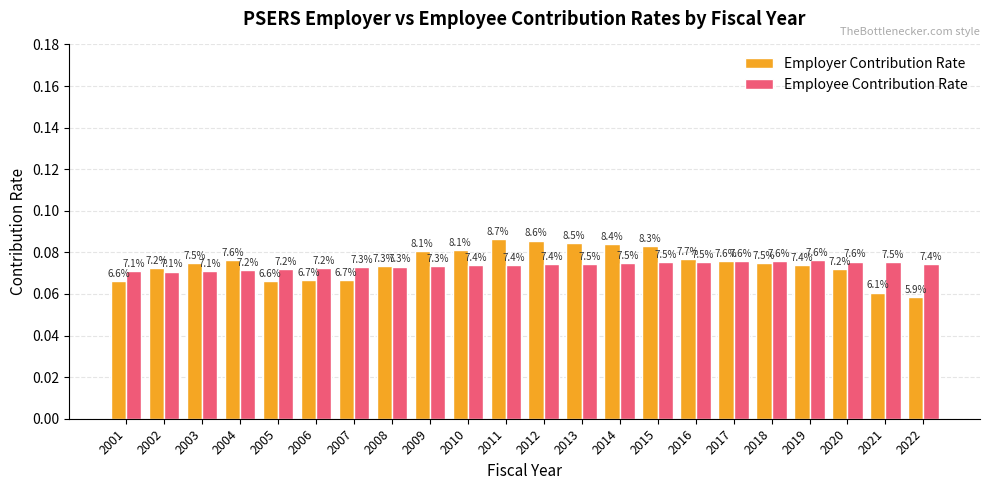

Read the Employer Contribution Rate value at 2017.

0.1